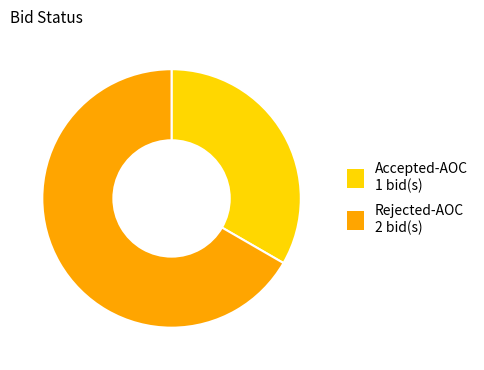

Combined, do Rejected-AOC 2 bid(s) and Accepted-AOC 1 bid(s) account for over 50%?

Yes